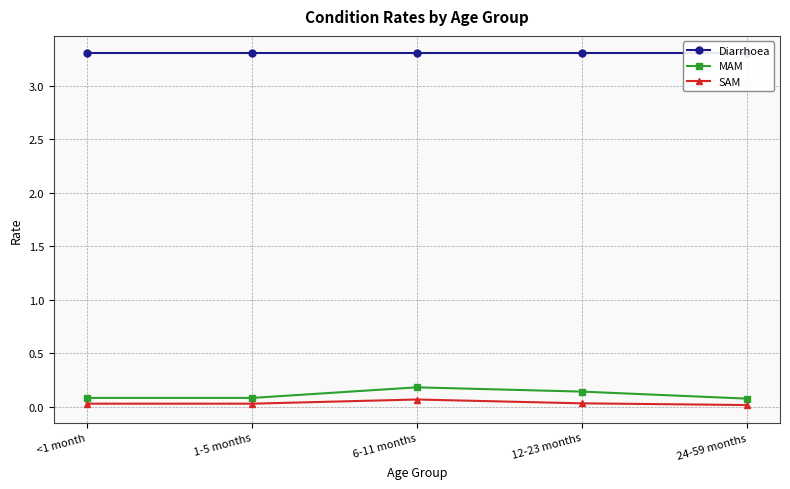

True or false: SAM and MAM cross at least once.

False